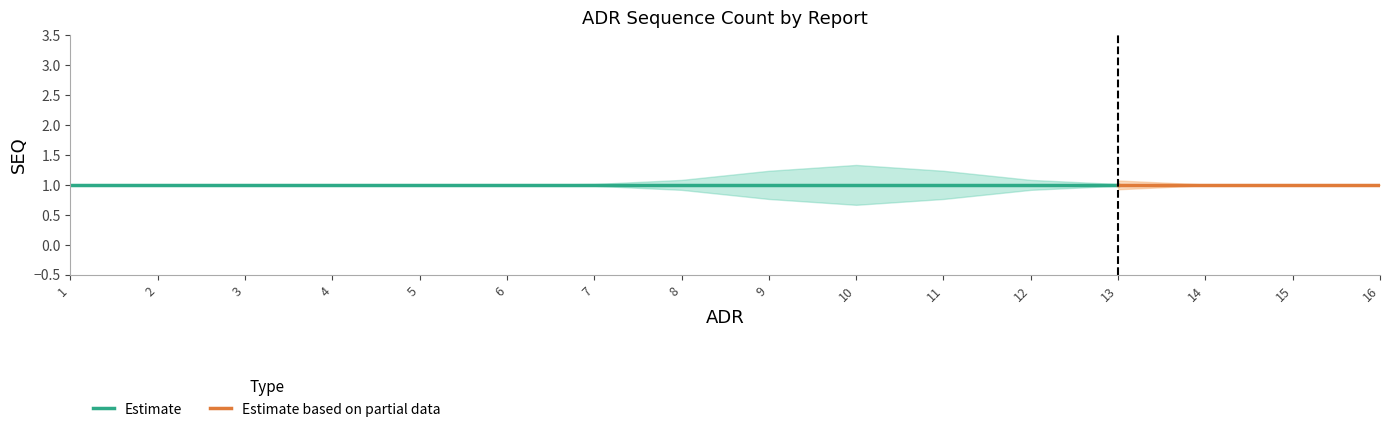

What is the value of the SEQ_center point at the 12th from the left?

1